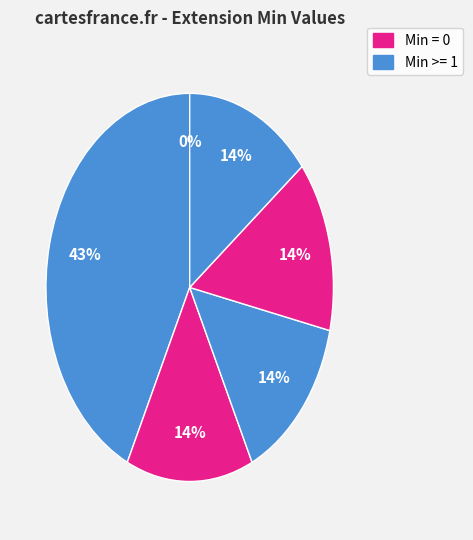

Is it true that Extension.extension:telecomAddress is 14% of the pie?

True